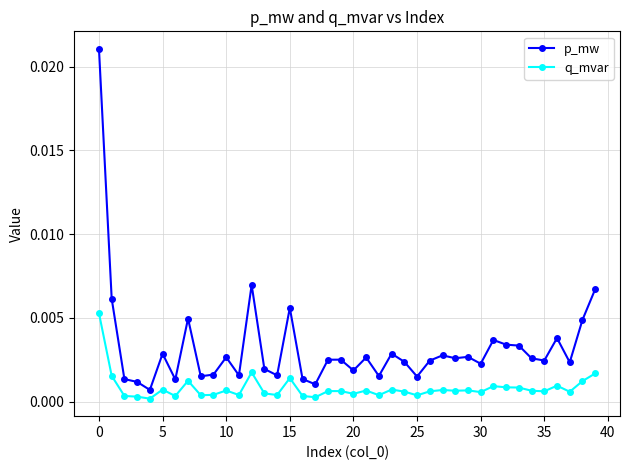

True or false: p_mw has more than 0 interior local peaks.

True